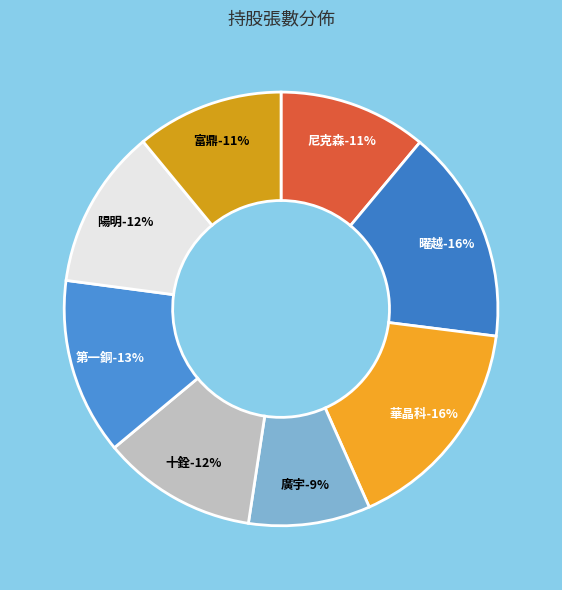

How many slices are in this pie chart?

8